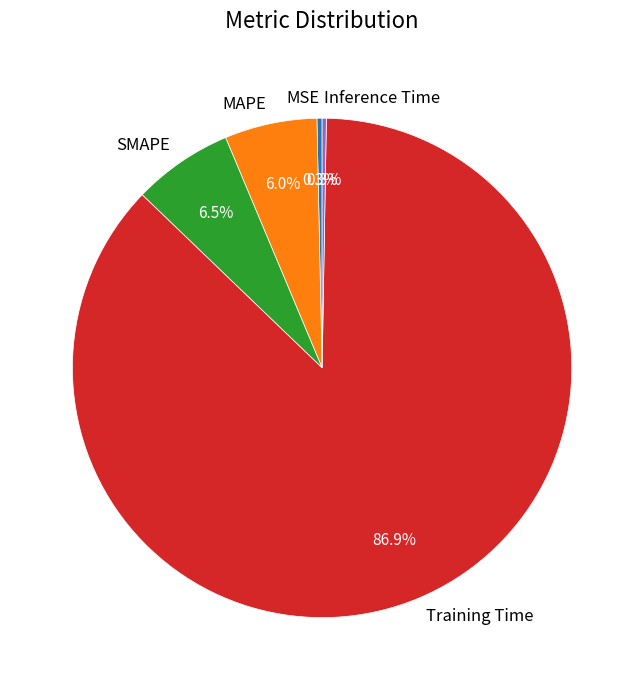

Is the sum of Training Time and MAPE greater than half?

Yes